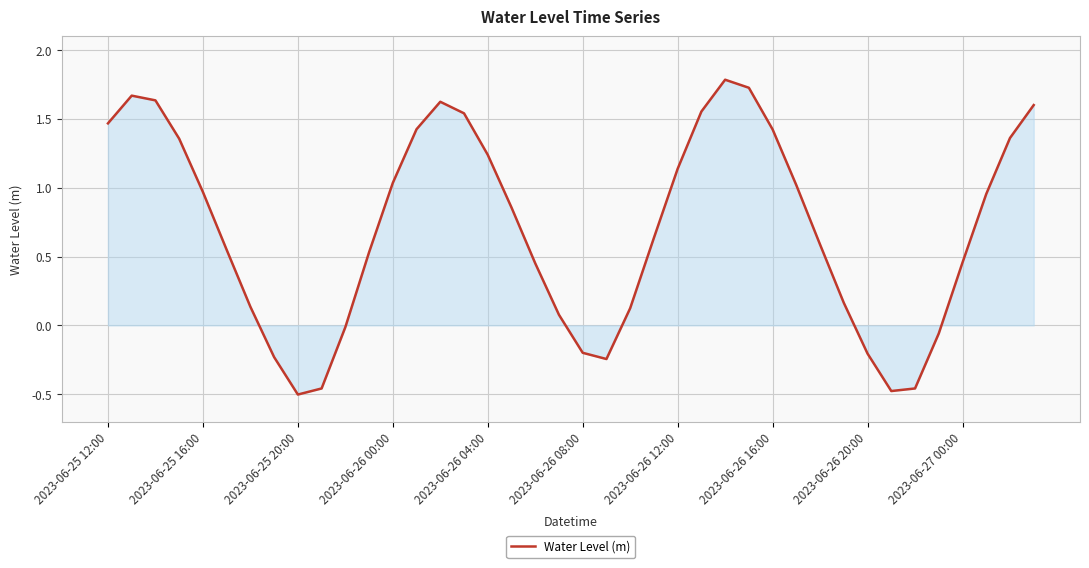

What is the greatest value displayed?

1.8